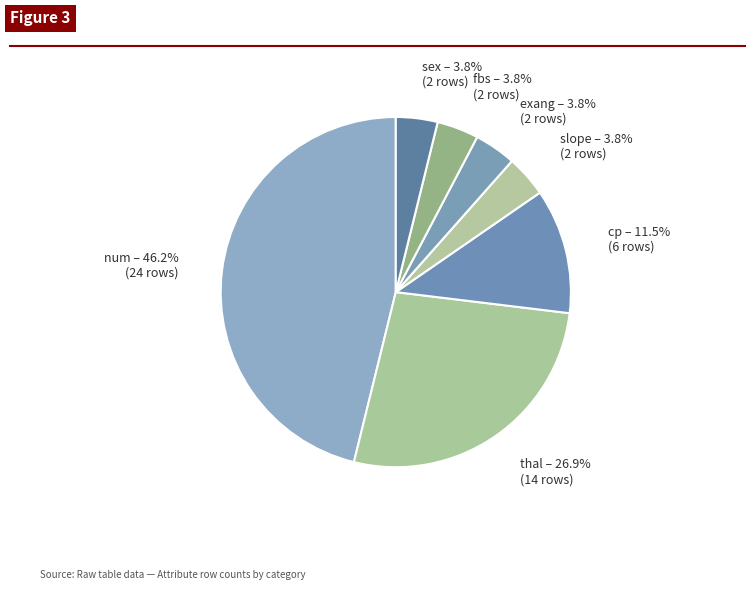

How many slices are in this pie chart?

7